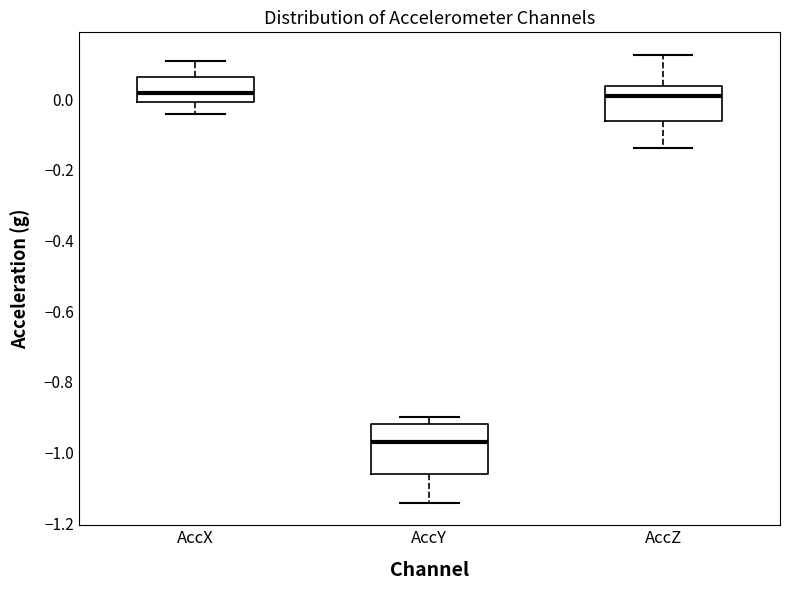

Reading left to right, read every box against the y-axis: the position of its median line, the range the box covers, and the ends of its whiskers. The values are not printed on the chart, so give them approximately, as read against the axis.

AccX: median 0.02, box 0.00 to 0.06, whiskers -0.04 to 0.10
AccY: median -0.98, box -1.06 to -0.92, whiskers -1.14 to -0.90
AccZ: median 0.02, box -0.06 to 0.04, whiskers -0.14 to 0.12